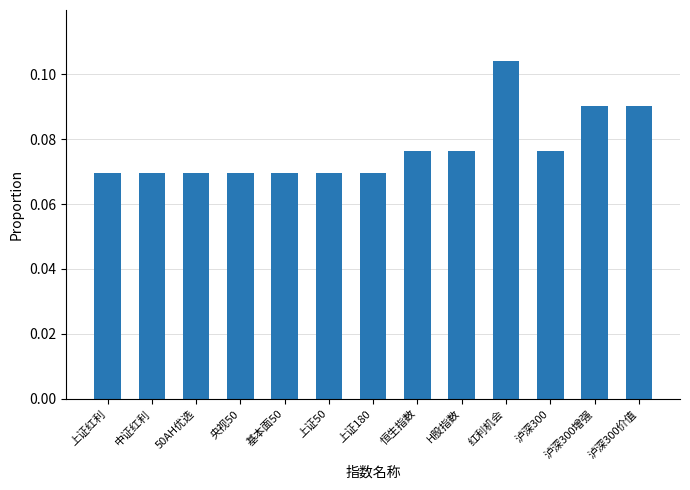

What is the label of the 4th bar from the left?

央视50